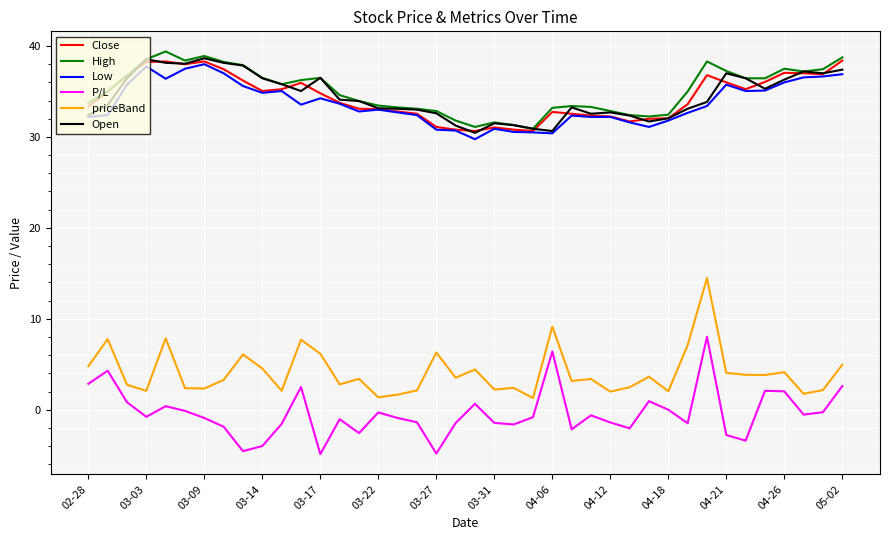

True or false: P/L and High intersect in this chart.

False